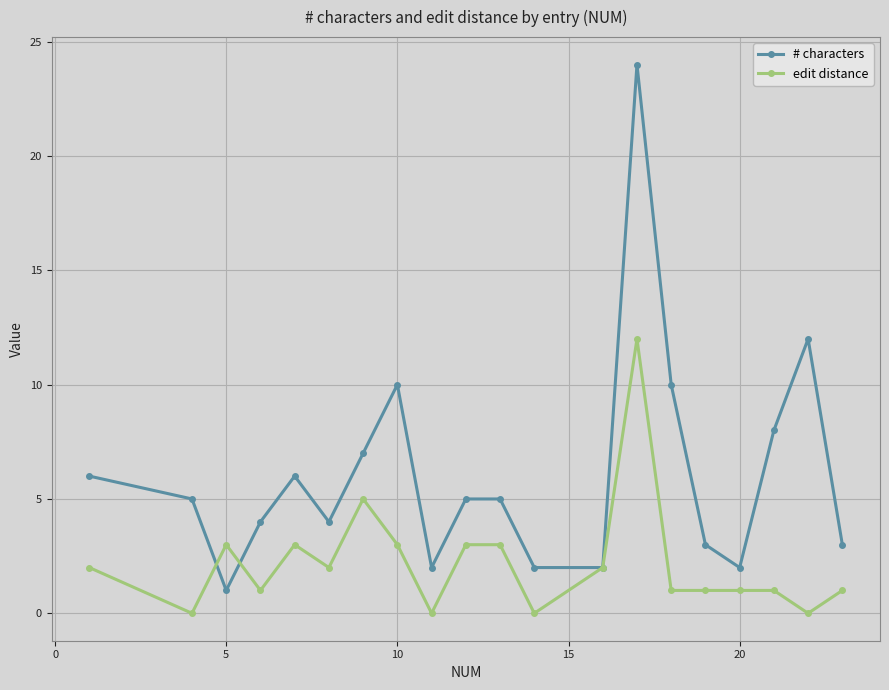

Which series has the largest total across all categories?

# characters